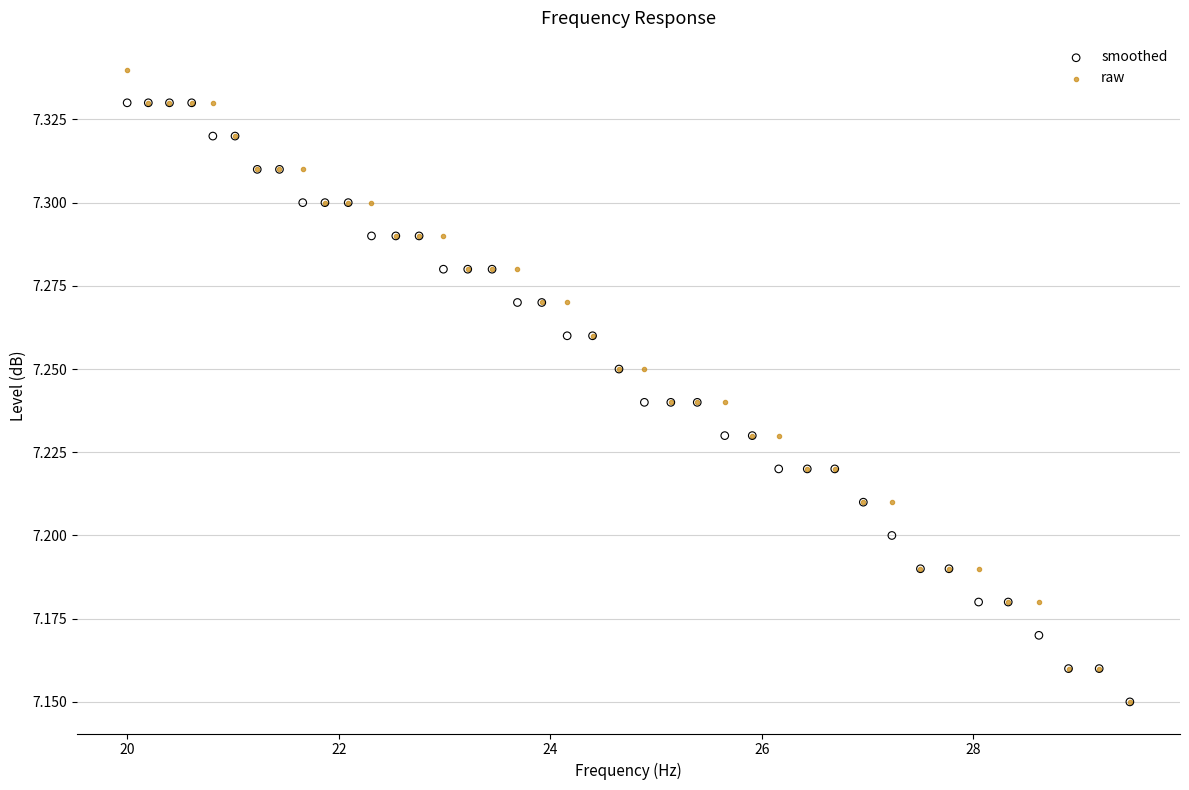

Which series has the largest Y range (max minus min)?

raw